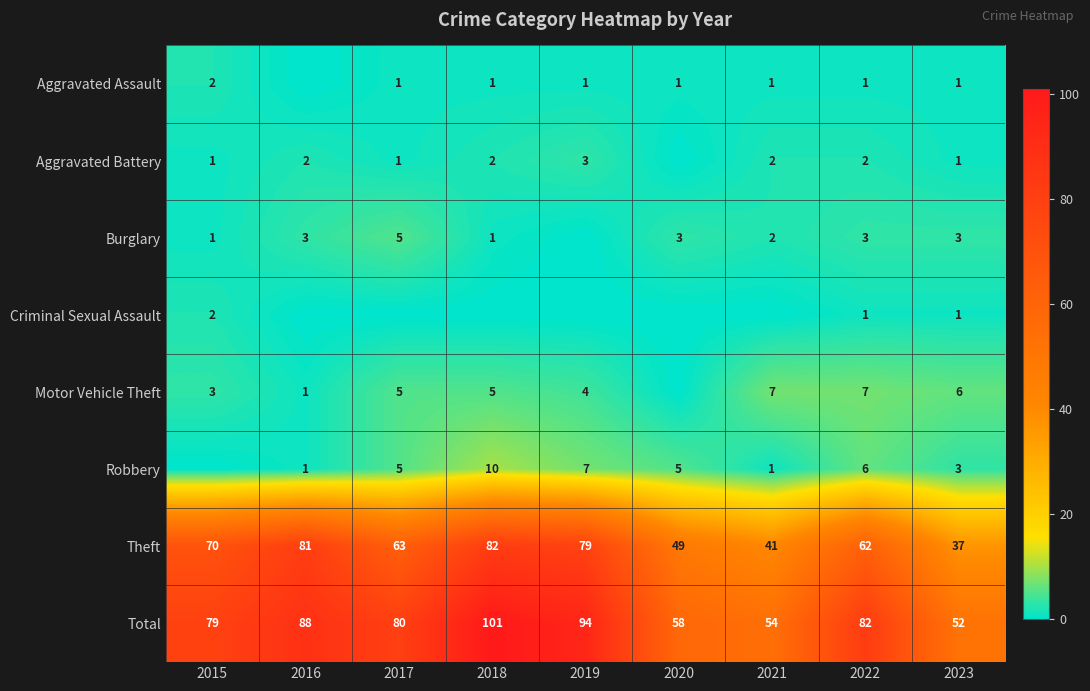

What is the average value of the Total series?

76